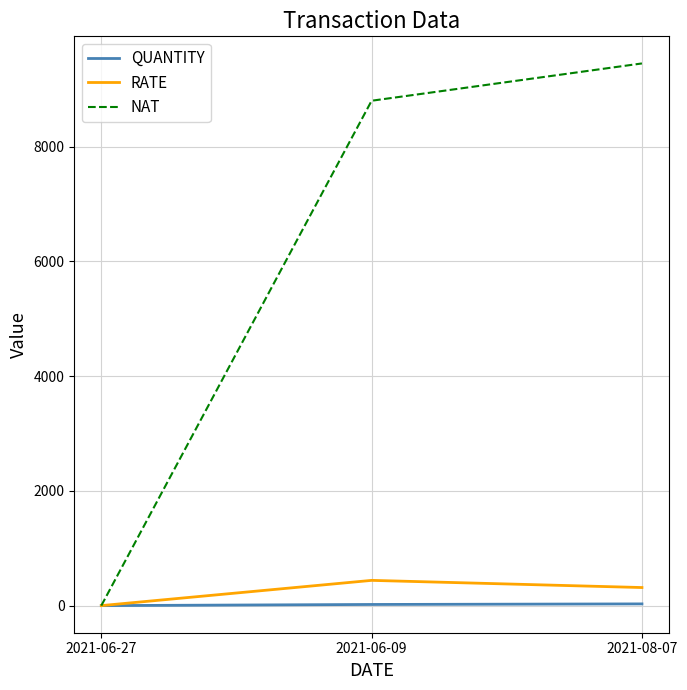

List the series in order of their peak value, lowest first.

QUANTITY, RATE, NAT